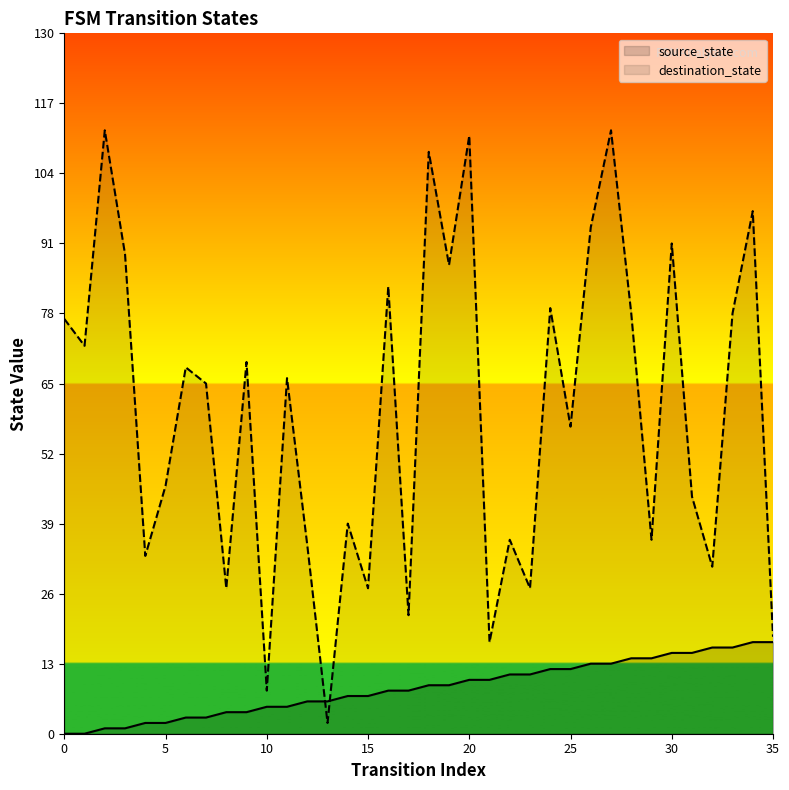

List the series in order of their overall mean, lowest first.

source_state, destination_state